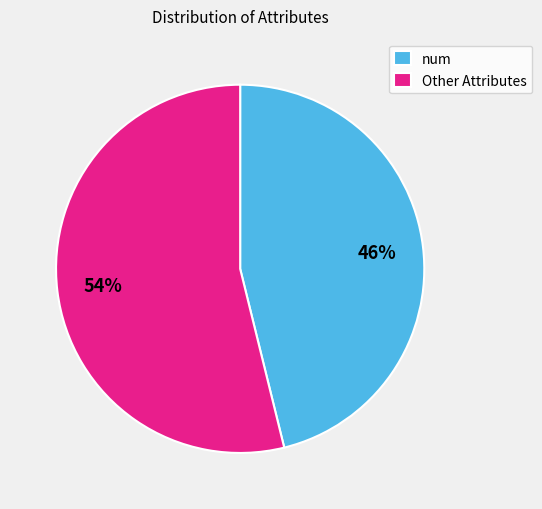

Which category has the smallest portion of the pie?

num